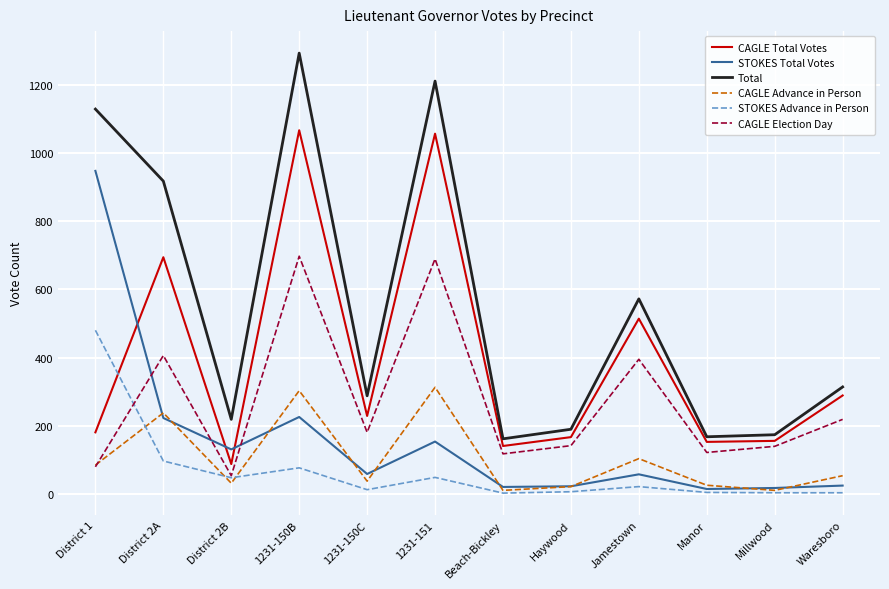

At which category does Total reach its first local peak?

1231-150B